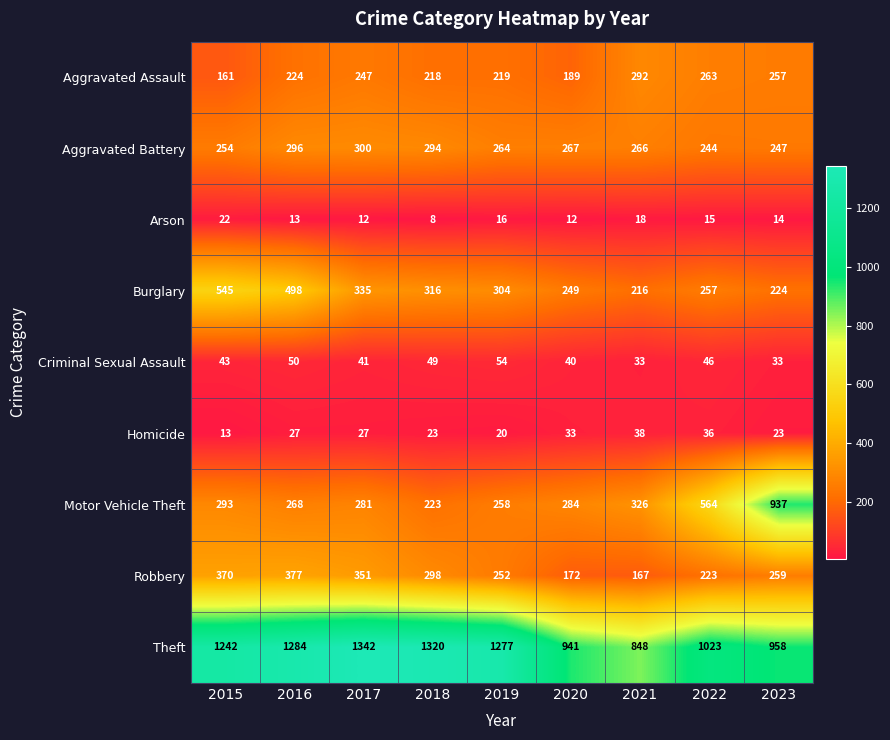

What is the highest value of the Homicide series?

38